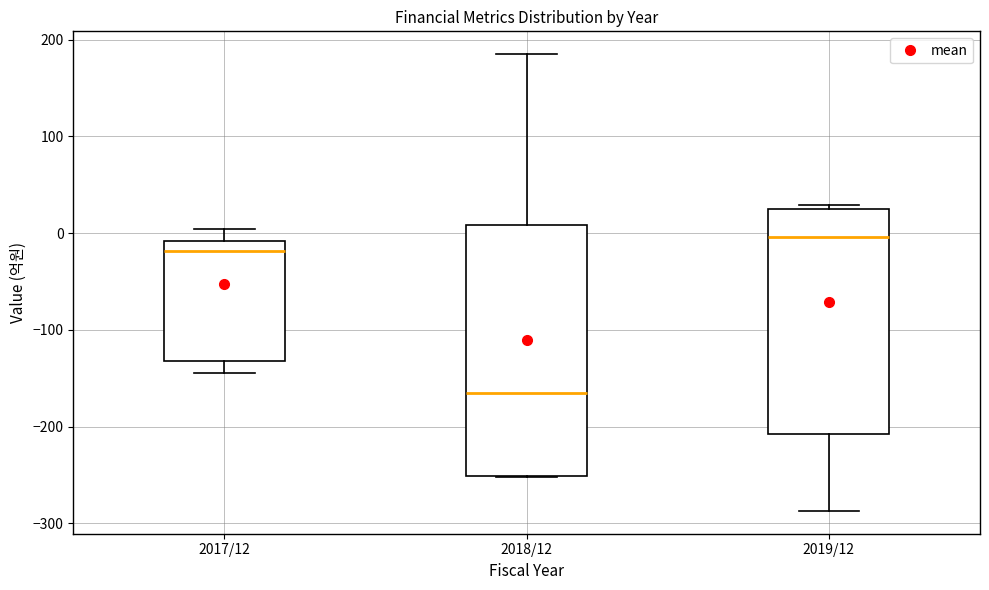

Which box's median line is the lowest?

2018/12